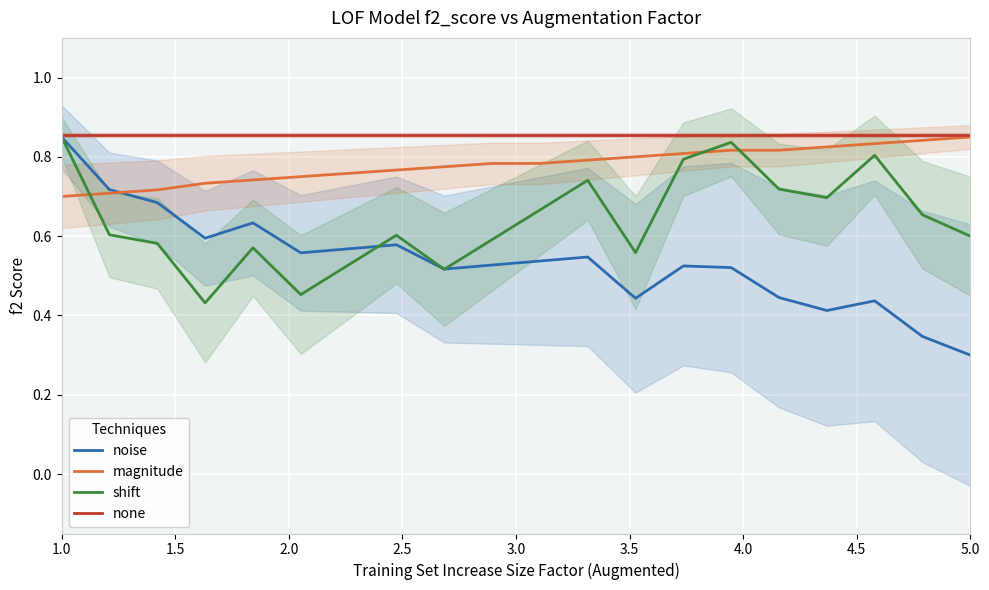

What is the maximum value shown in the chart?

0.9